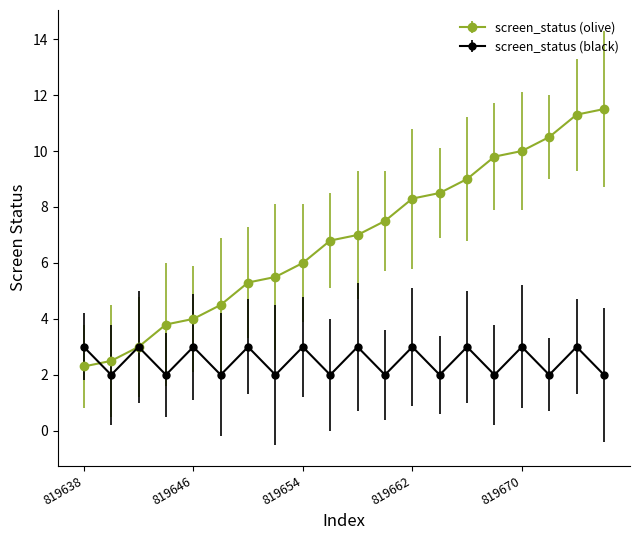

List the series in order of their overall mean, highest first.

screen_status (olive), screen_status (black)